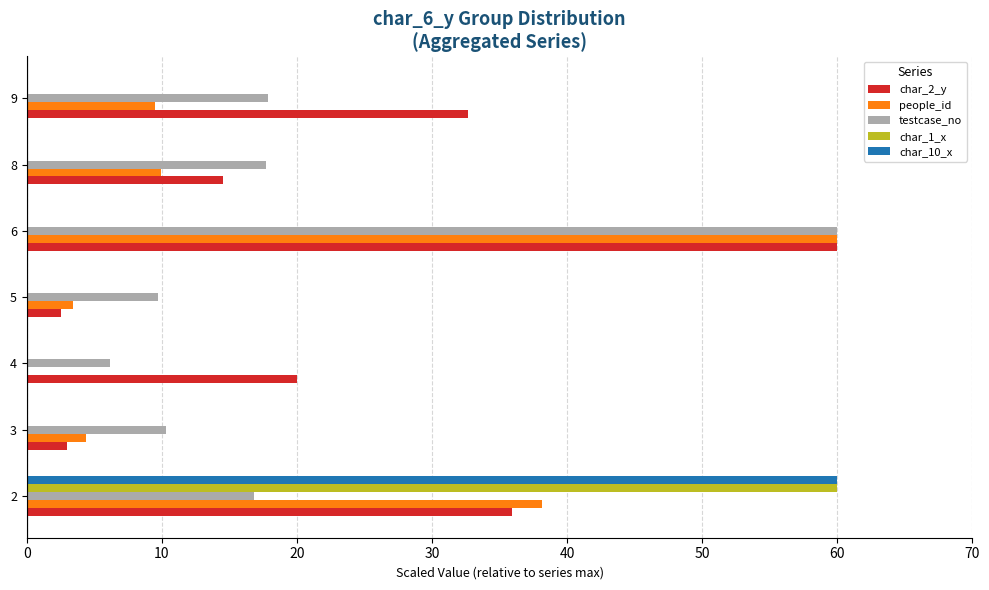

The value of people_id at 2 is 38.1. True or false?

True